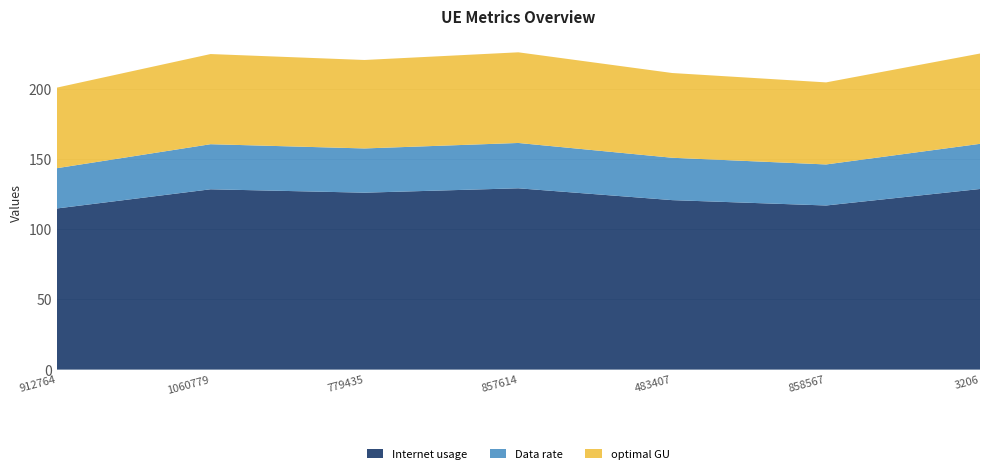

Reading right to left, transcribe all the data shown in this chart.

Internet usage: 128.7	117.0	120.8	129.2	126.1	128.5	114.8
Data rate: 32.2	29.2	30.2	32.3	31.5	32.1	28.7
optimal GU: 64.4	58.5	60.4	64.6	63.1	64.3	57.4